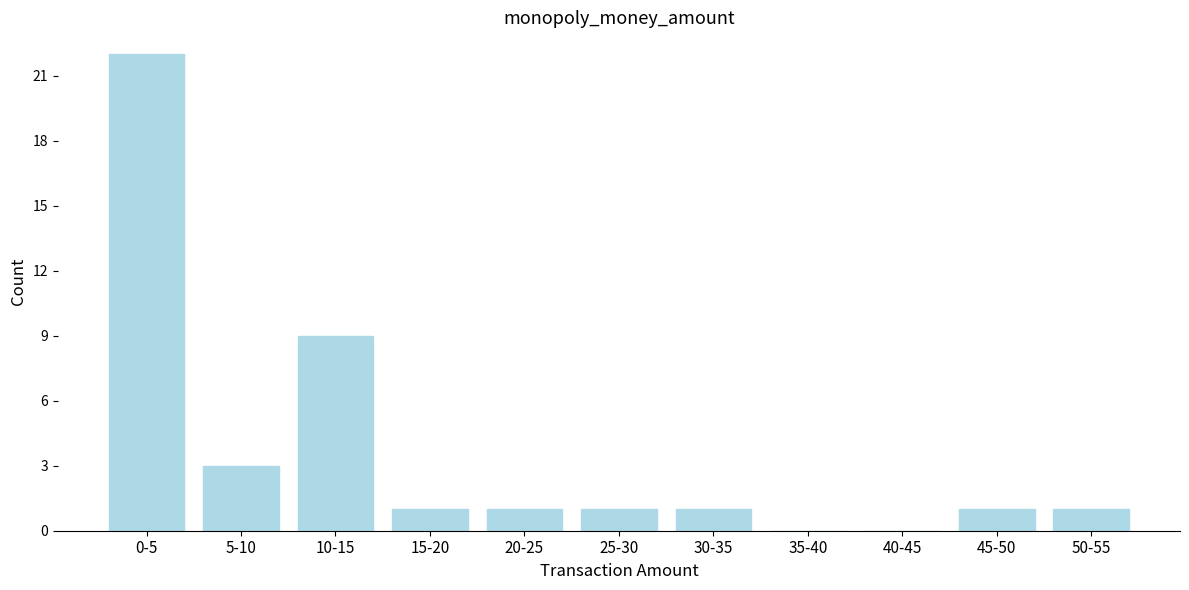

Reading right to left, list all the values displayed in this chart.

50-55=1	45-50=1	40-45=0	35-40=0	30-35=1	25-30=1	20-25=1	15-20=1	10-15=9	5-10=3	0-5=22